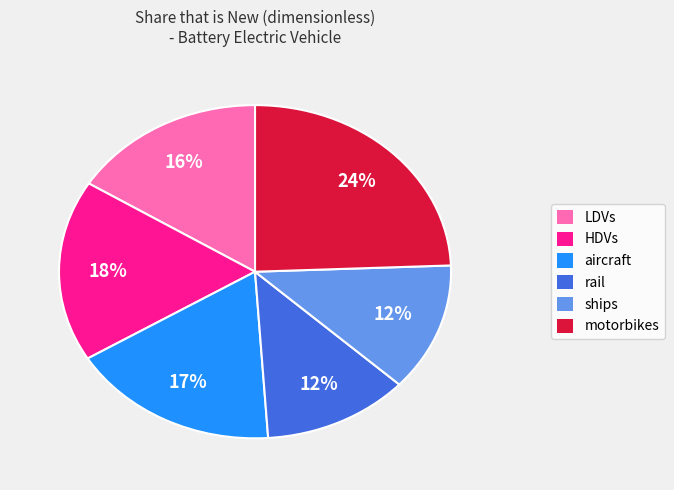

Count the number of slices in the pie.

6